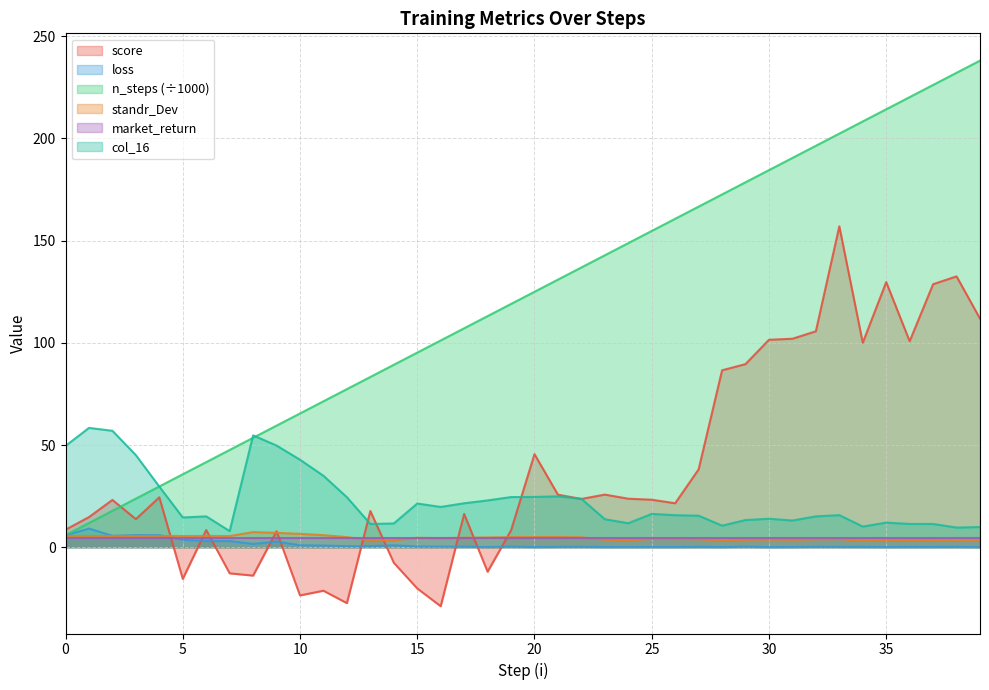

List the labels in order of score value, largest first.

33, 38, 35, 37, 39, 32, 31, 30, 36, 34, 29, 28, 20, 27, 23, 21, 4, 24, 22, 25, 2, 26, 13, 17, 1, 3, 0, 6, 19, 9, 14, 18, 7, 8, 5, 15, 11, 10, 12, 16